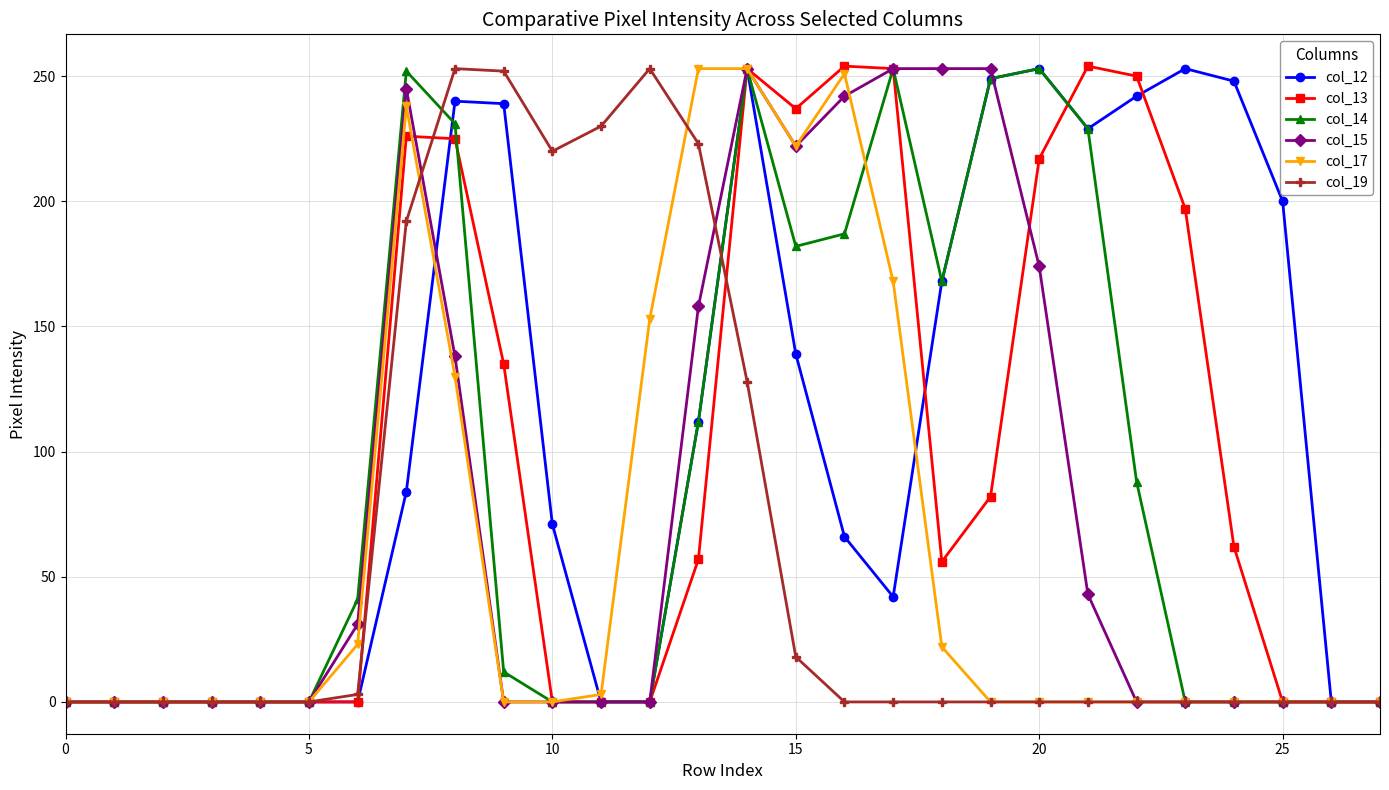

What is the greatest value displayed?

254